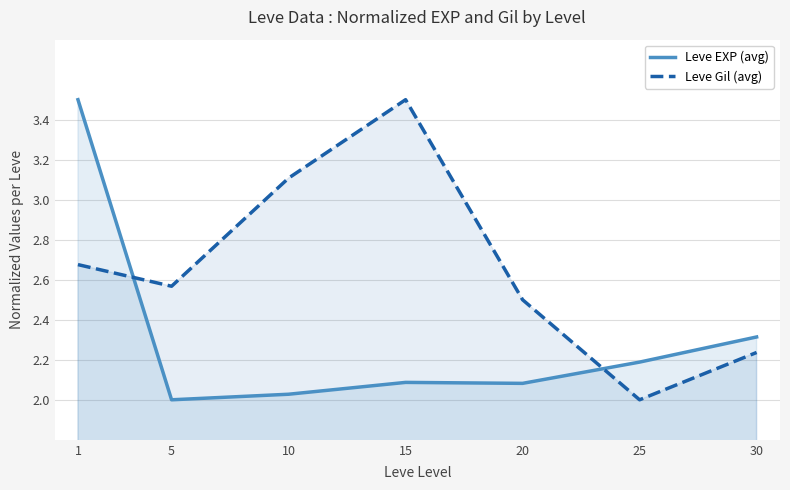

What are all the series names shown in the legend?

Leve EXP (avg), Leve Gil (avg)